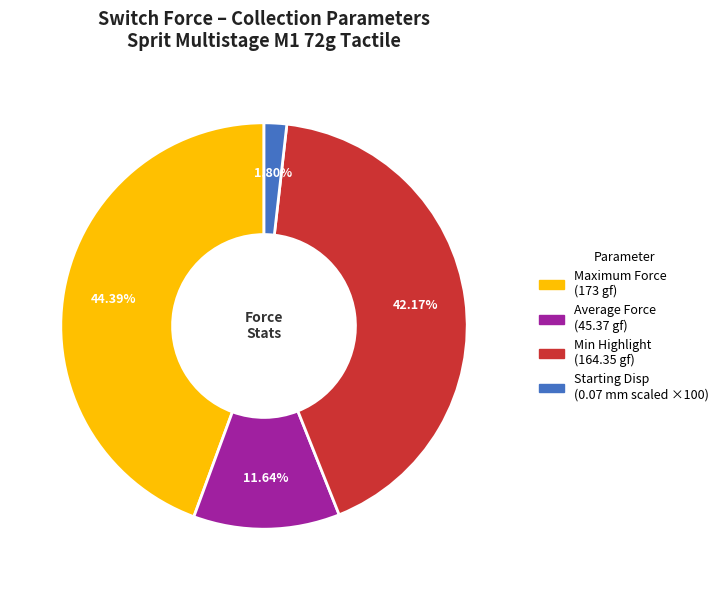

Is there any slice that represents more than half of the pie?

No